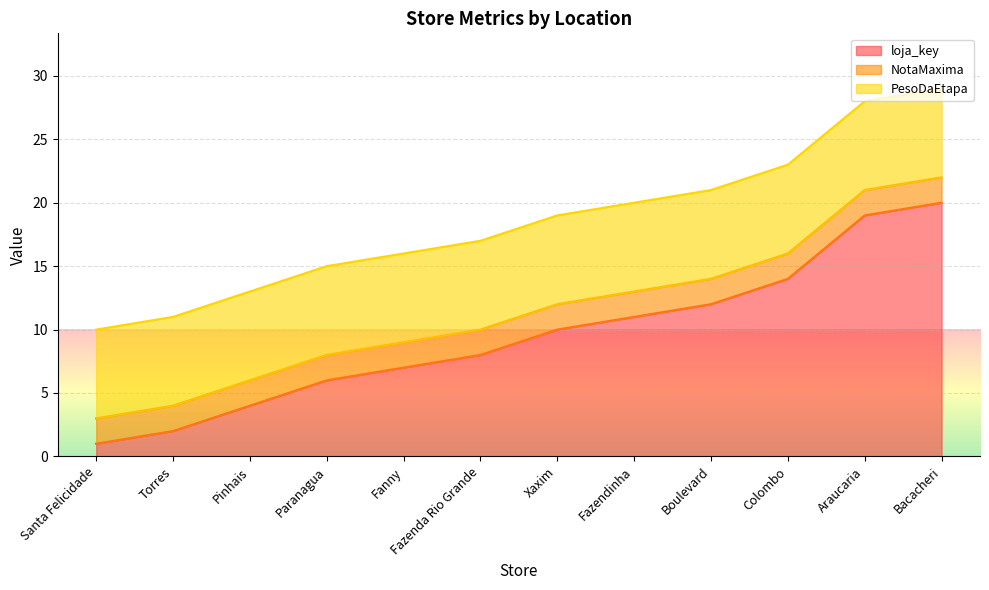

Reading left to right, extract all data points from this chart.

loja_key: 1	2	4	6	7	8	10	11	12	14	19	20
NotaMaxima: 2	2	2	2	2	2	2	2	2	2	2	2
PesoDaEtapa: 7	7	7	7	7	7	7	7	7	7	7	7